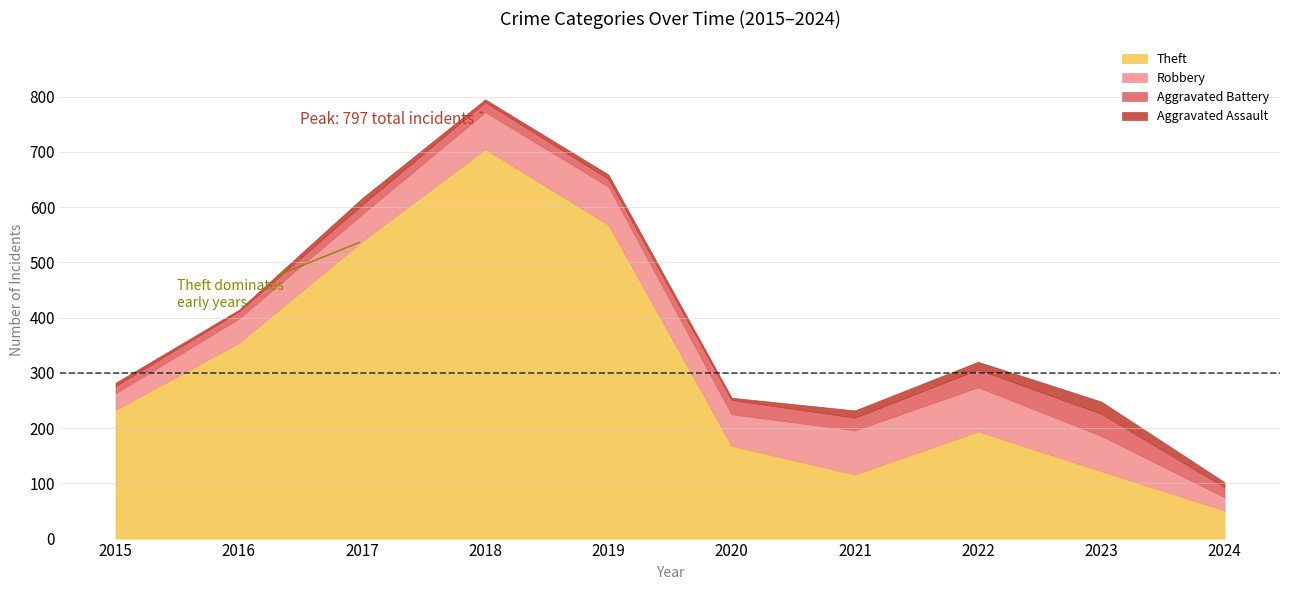

Which category has the highest value in the Theft series?

2018